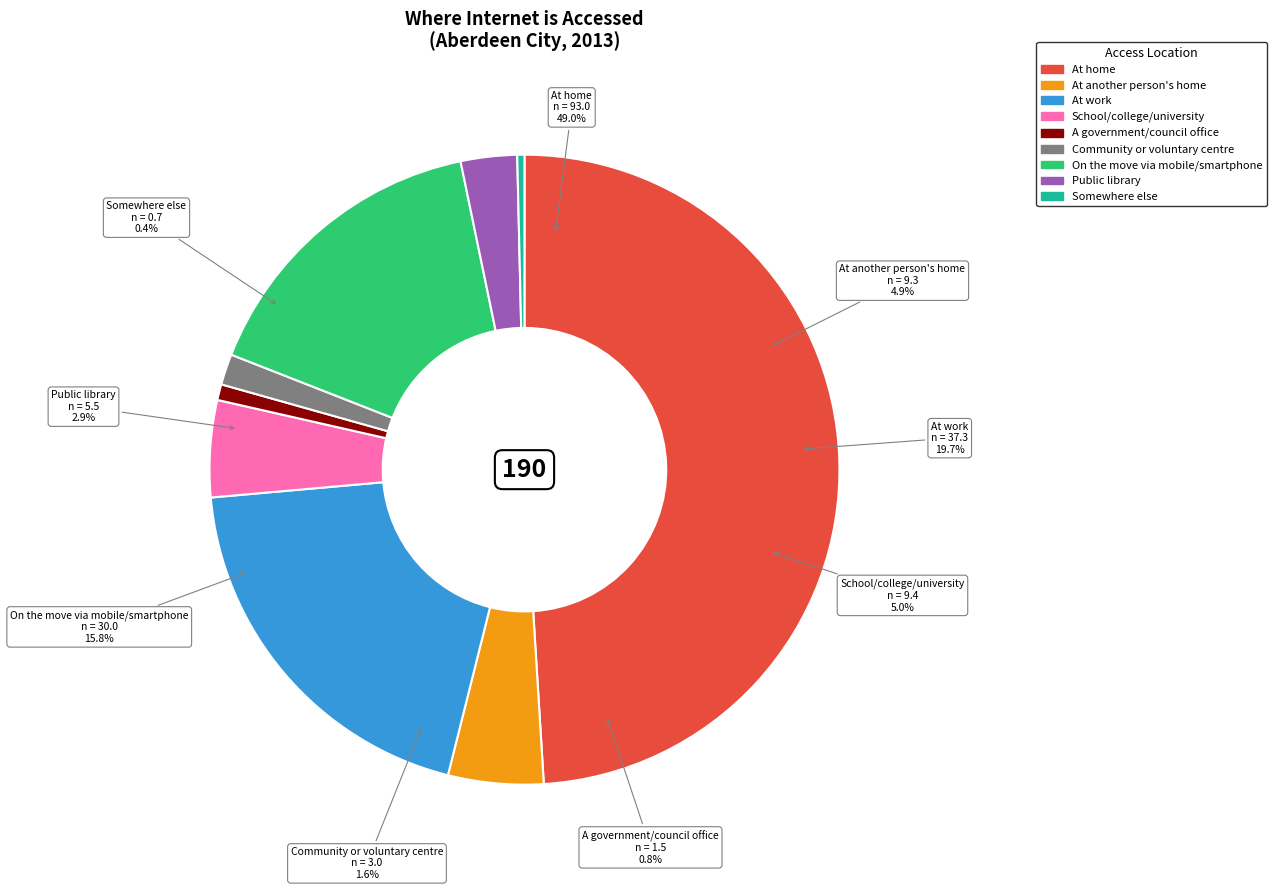

How many slices are in this pie chart?

9